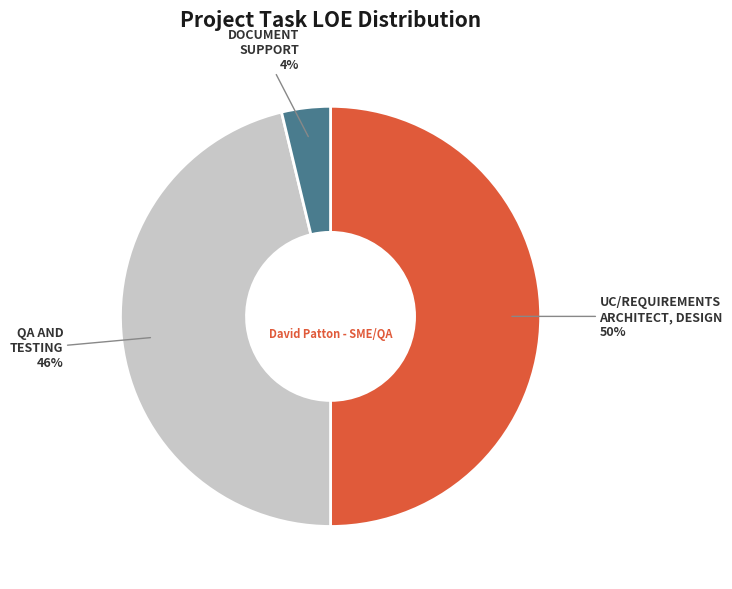

Which slice is the largest?

UC/REQUIREMENTS ARCHITECT, DESIGN